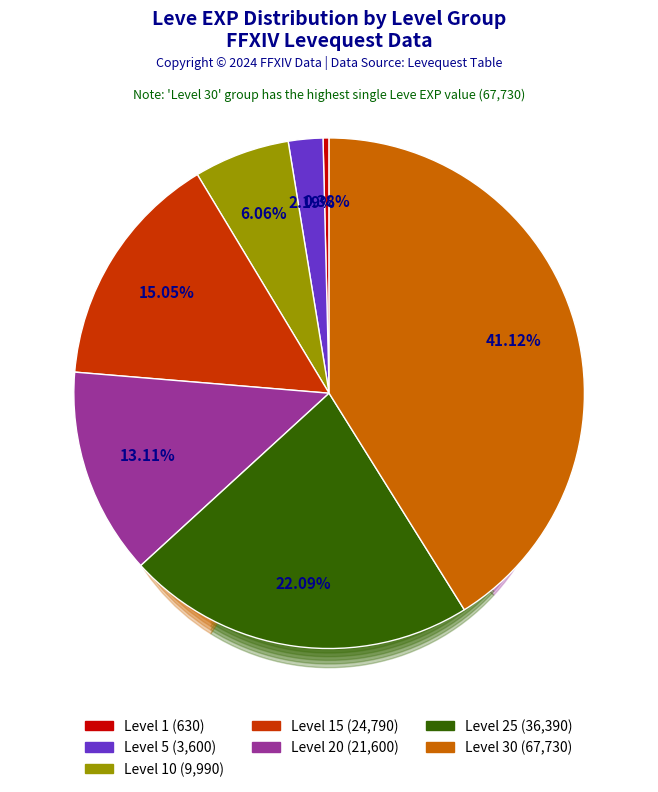

Does Level 1 account for over 50% of the chart?

No